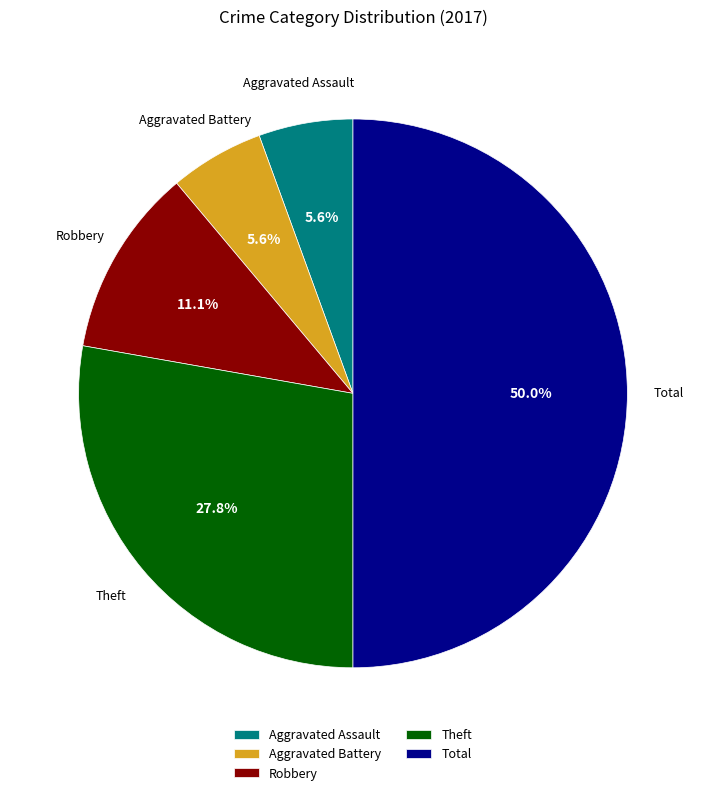

What percentage is the Total slice, to the nearest percent?

50%